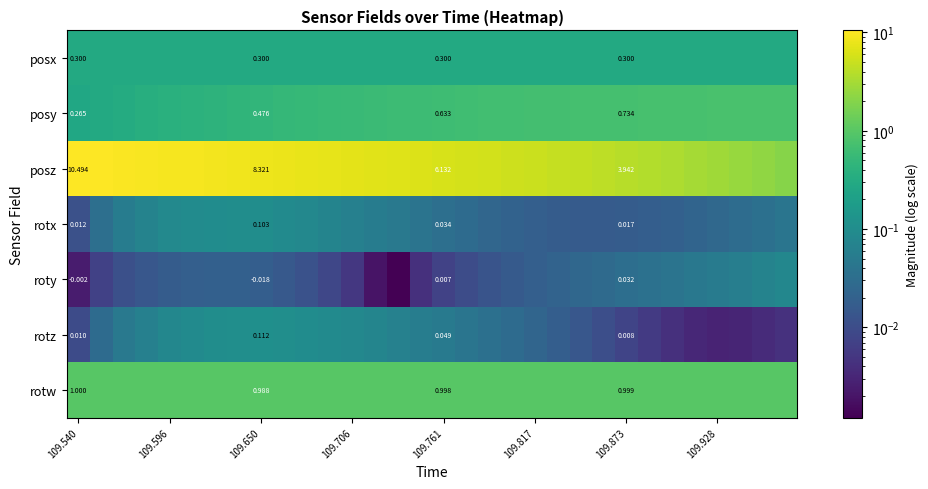

How many series are shown in this chart?

7